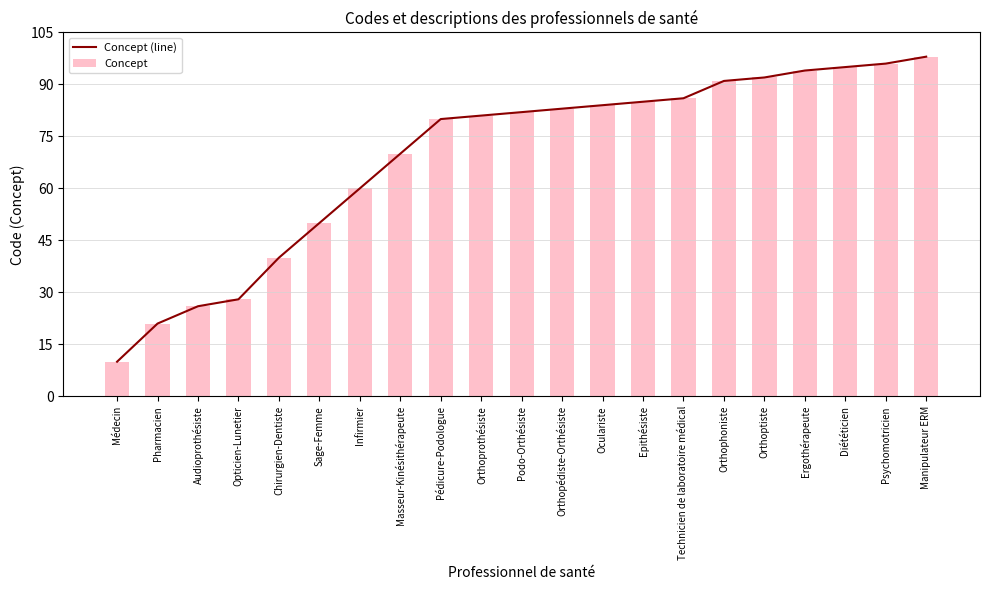

At Pédicure-Podologue, list the series in order from largest to smallest.

Concept (line), Concept